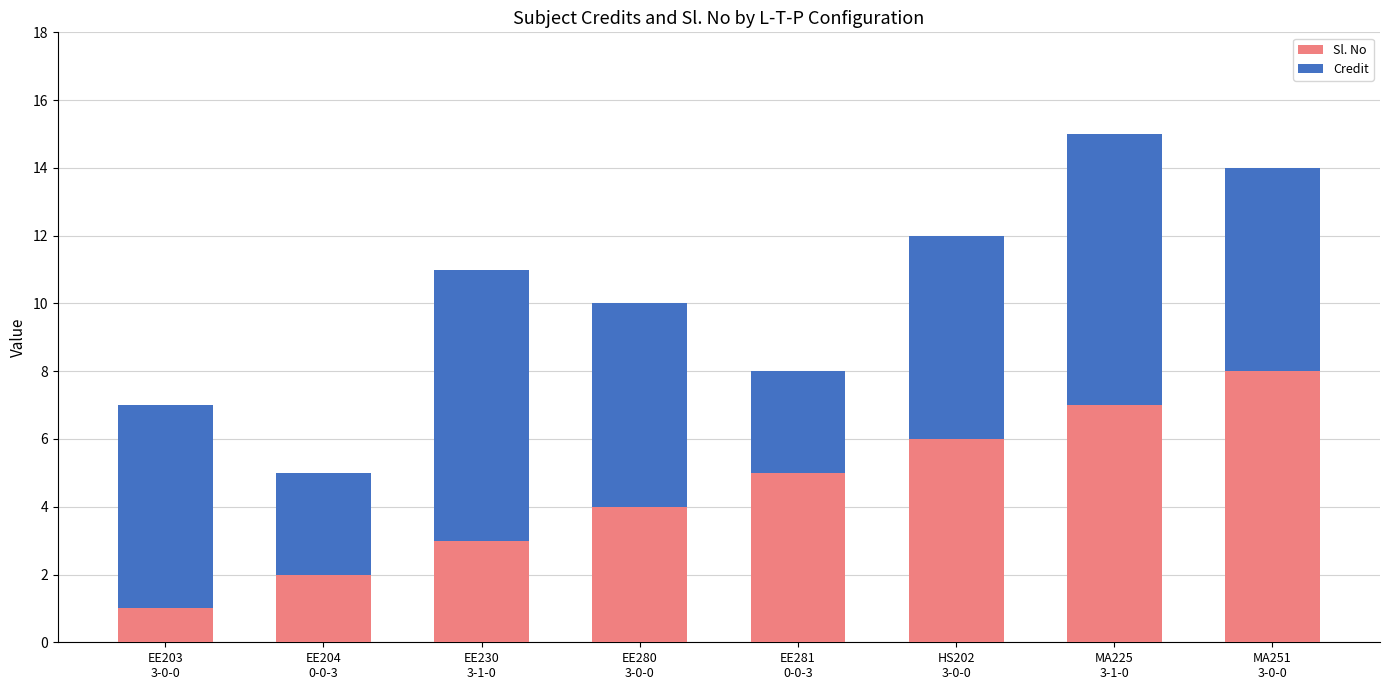

Reading left to right, transcribe the values for Sl. No.

1	2	3	4	5	6	7	8